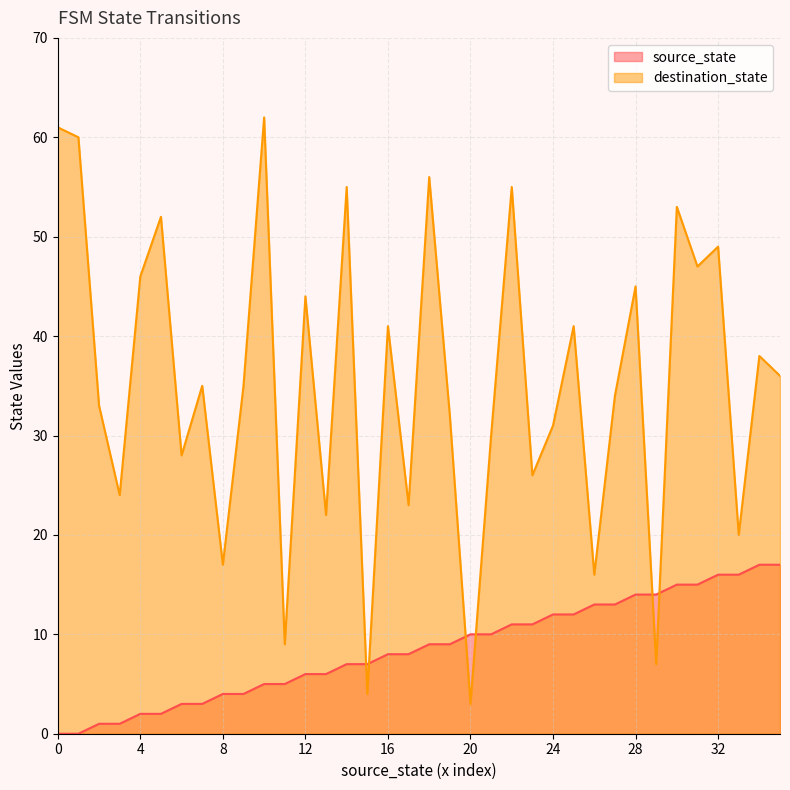

What are all the series names shown in the legend?

source_state, destination_state